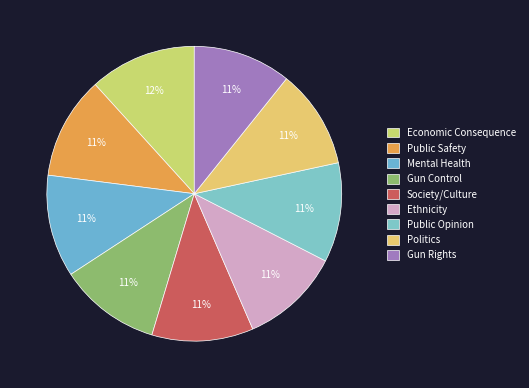

To the nearest percent, what percentage of the pie is Mental Health?

11%